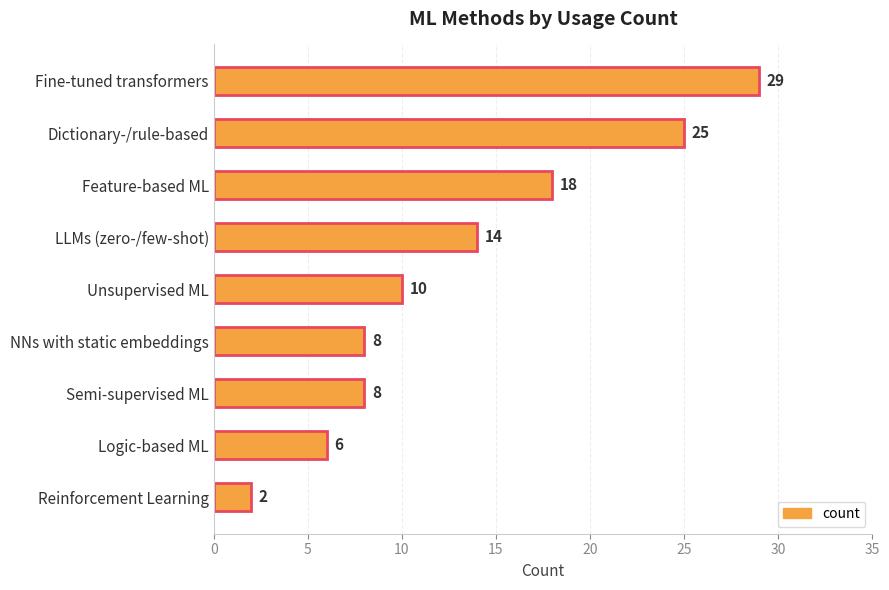

Reading top to bottom, transcribe all the data shown in this chart.

29	25	18	14	10	8	8	6	2